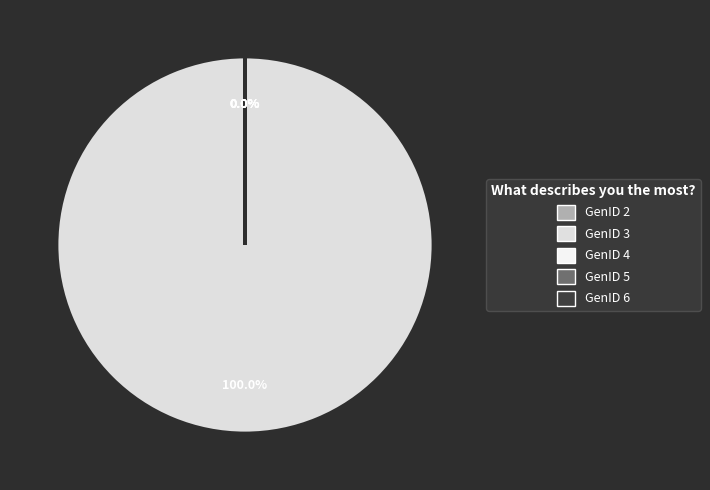

Is the sum of GenID 2 and GenID 6 greater than half?

No